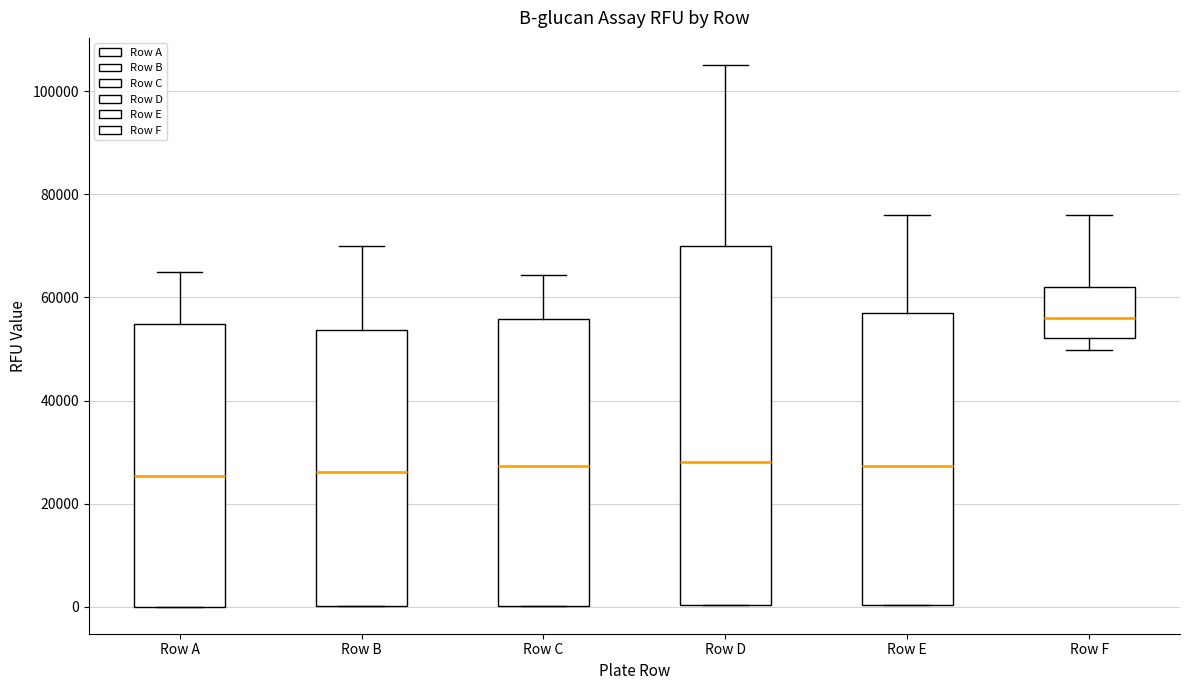

Which box is the tallest, from its lower edge to its upper edge?

Row D